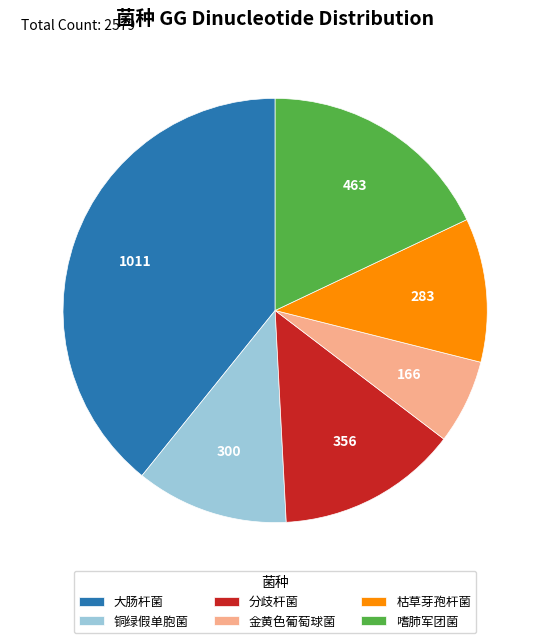

What is the ratio of the value at 枯草芽孢杆菌 to the value at 铜绿假单胞菌?

0.9